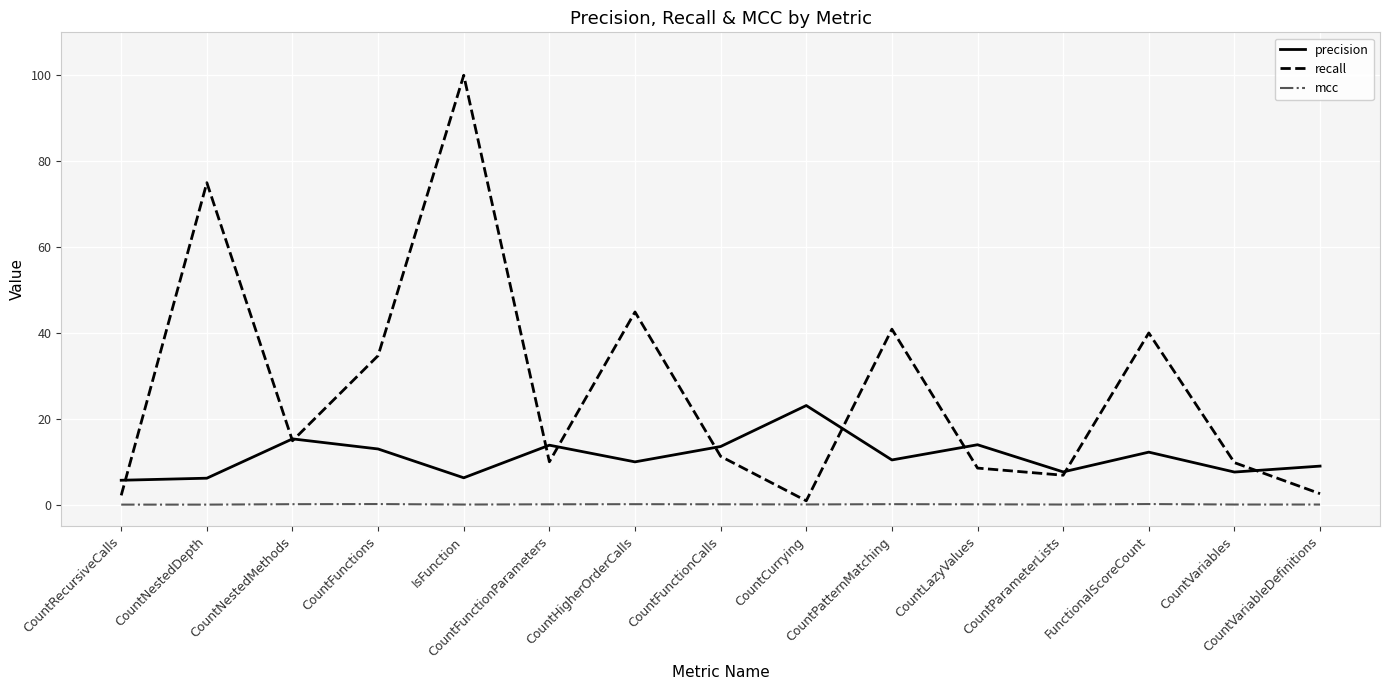

What is the difference between the second highest and minimum values in the precision series?

9.6